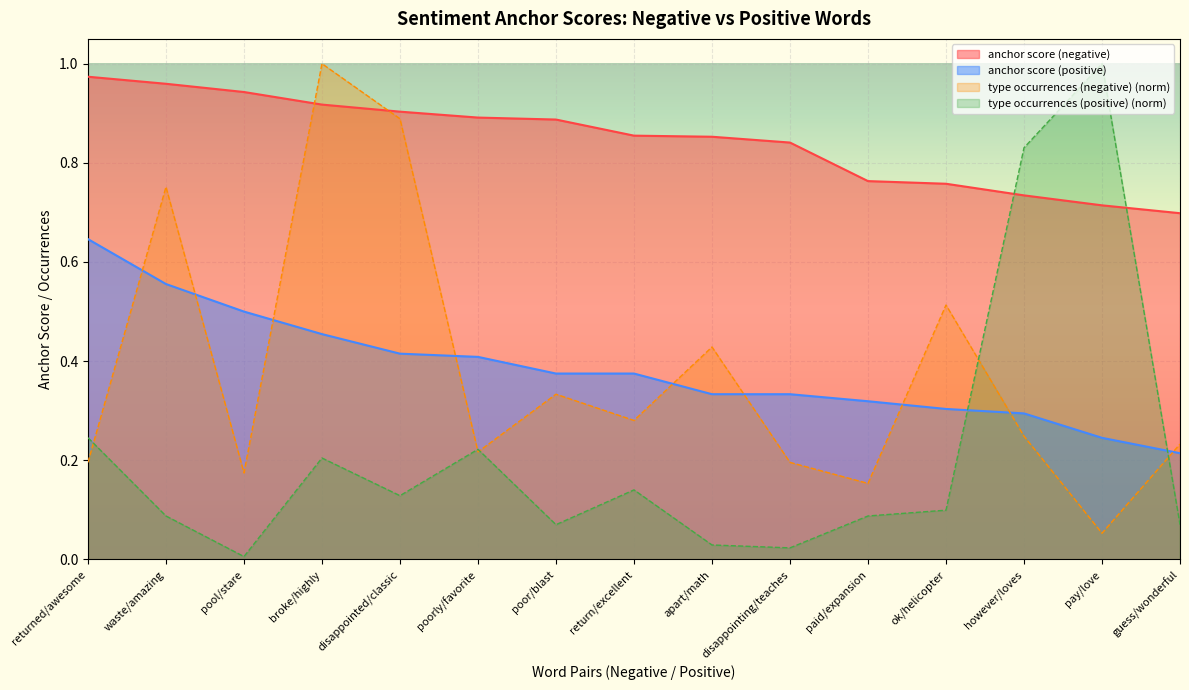

List the series in order of their peak value, highest first.

type occurrences (negative), type occurrences (positive), anchor score (negative), anchor score (positive)